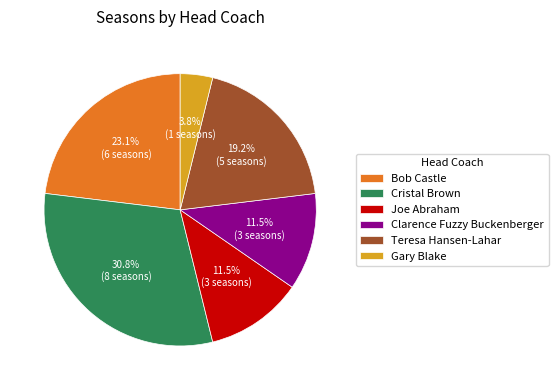

Which has a higher value, Cristal Brown or Gary Blake?

Cristal Brown